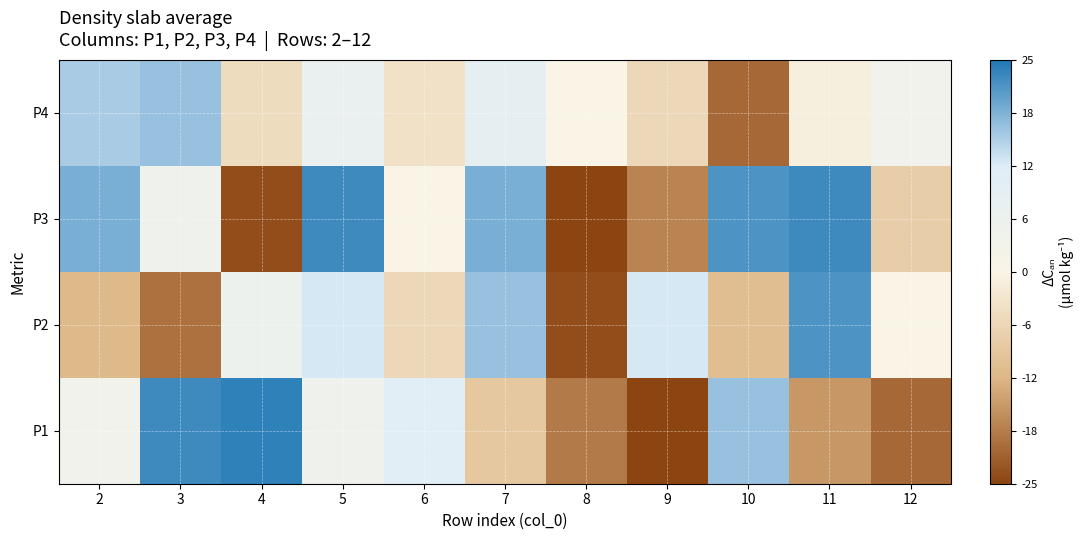

Reading left to right, extract all data points from this chart.

P1: 2=4	3=23	4=24	5=5	6=11	7=-9	8=-19	9=-25	10=17	11=-16	12=-21
P2: 2=-12	3=-20	4=6	5=13	6=-6	7=17	8=-24	9=13	10=-11	11=22	12=0
P3: 2=19	3=5	4=-24	5=23	6=0	7=19	8=-25	9=-18	10=22	11=23	12=-8
P4: 2=16	3=17	4=-5	5=7	6=-4	7=9	8=0	9=-6	10=-21	11=-1	12=4